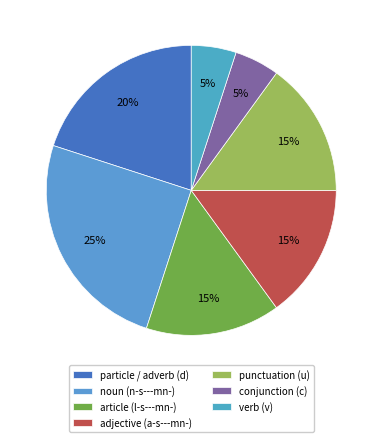

How many segments does this pie chart have?

7